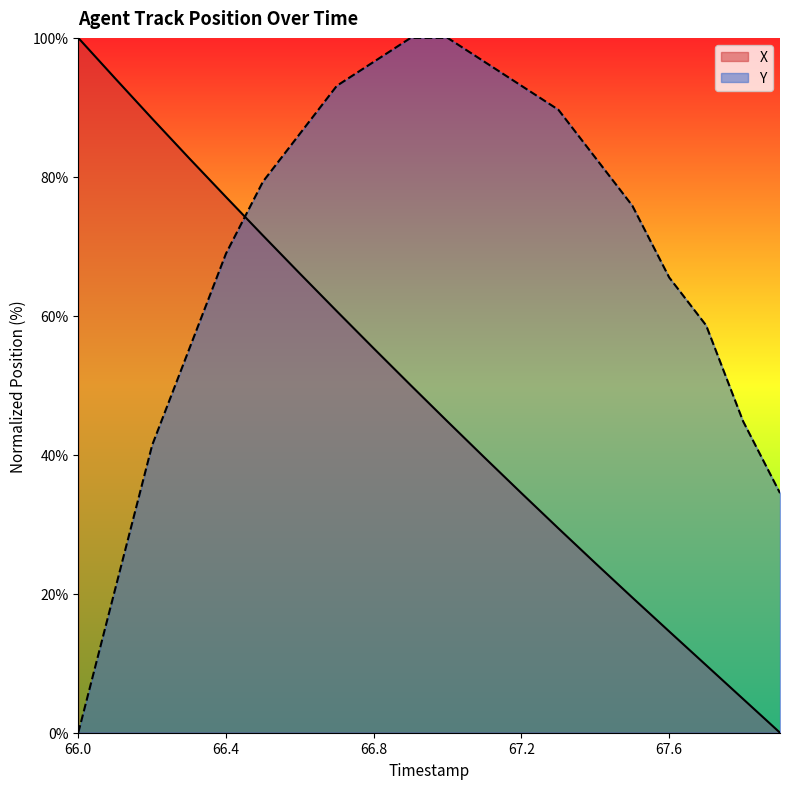

What are all the series names shown in the legend?

X, Y